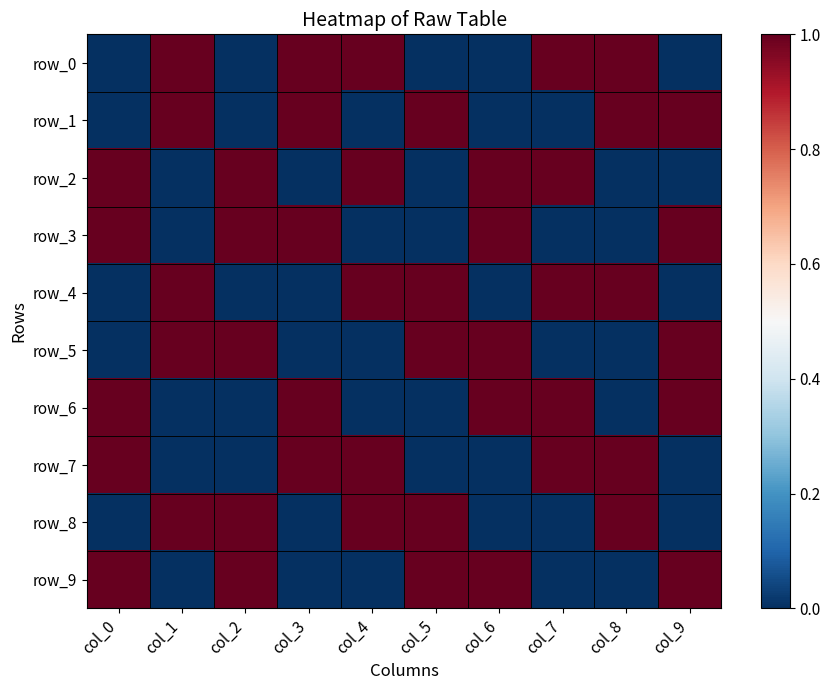

Rank the series at col_3 from lowest to highest value.

row_2, row_4, row_5, row_8, row_9, row_0, row_1, row_3, row_6, row_7